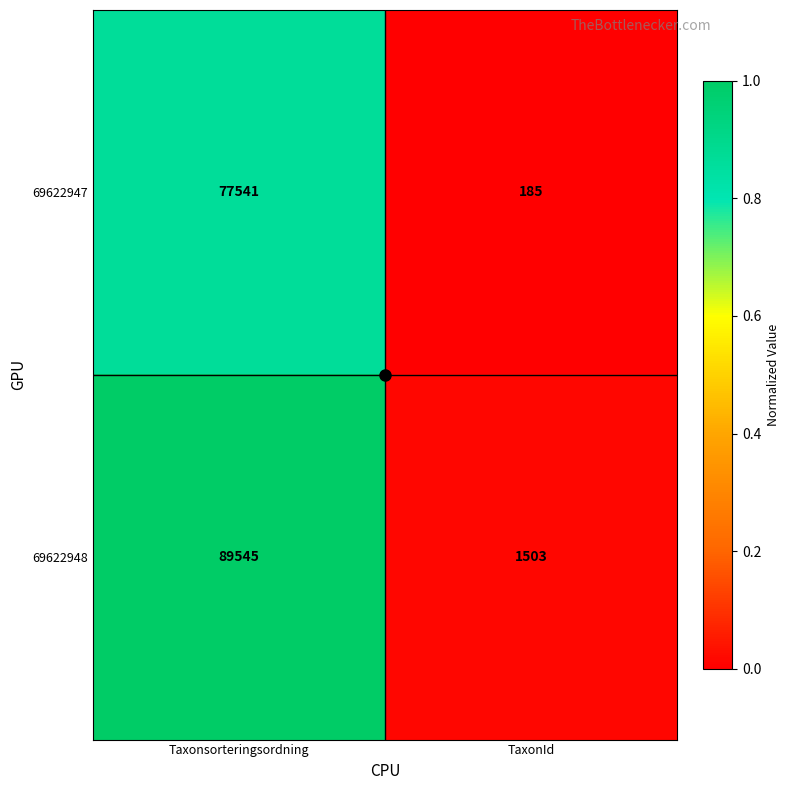

Count the number of data series in this chart.

2